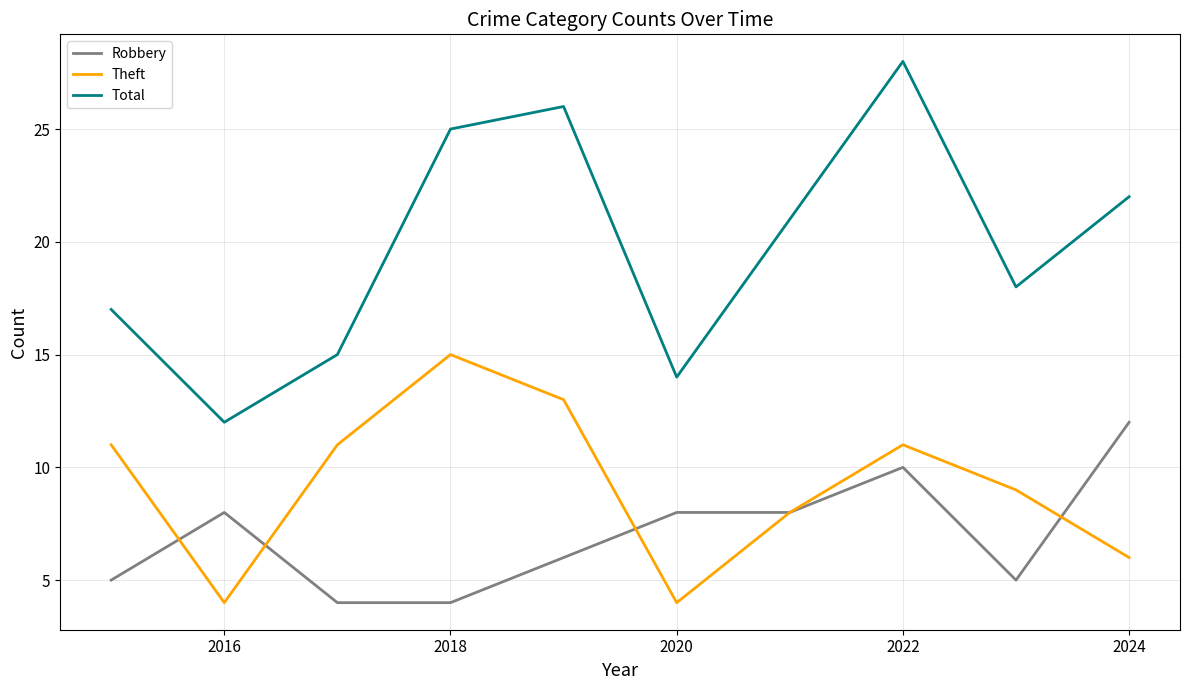

List the series in order of their peak value, lowest first.

Robbery, Theft, Total